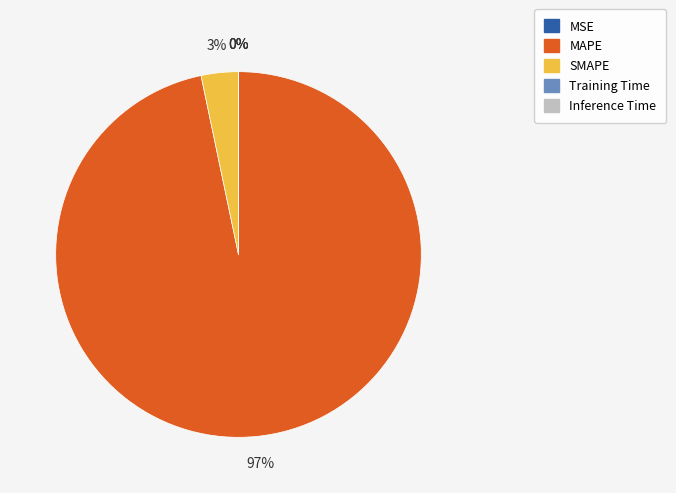

Which category has the biggest portion of the pie?

MAPE